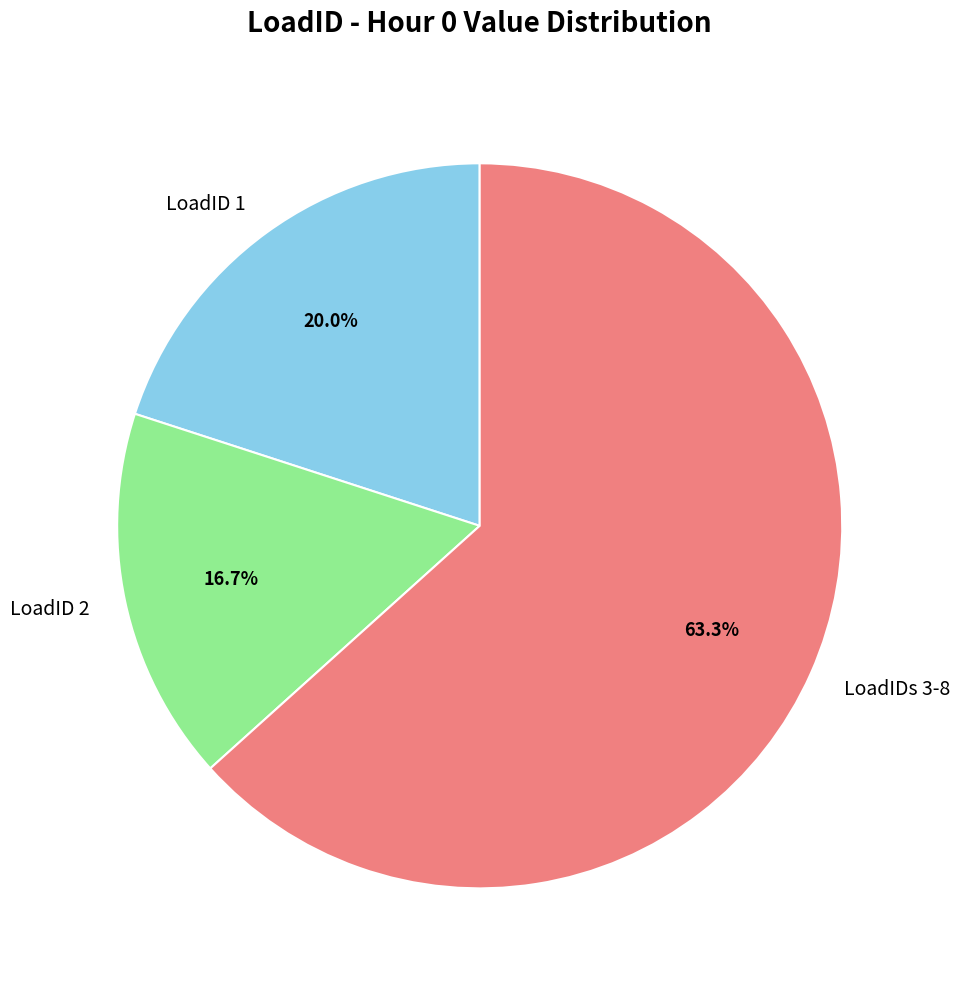

How many segments does this pie chart have?

3